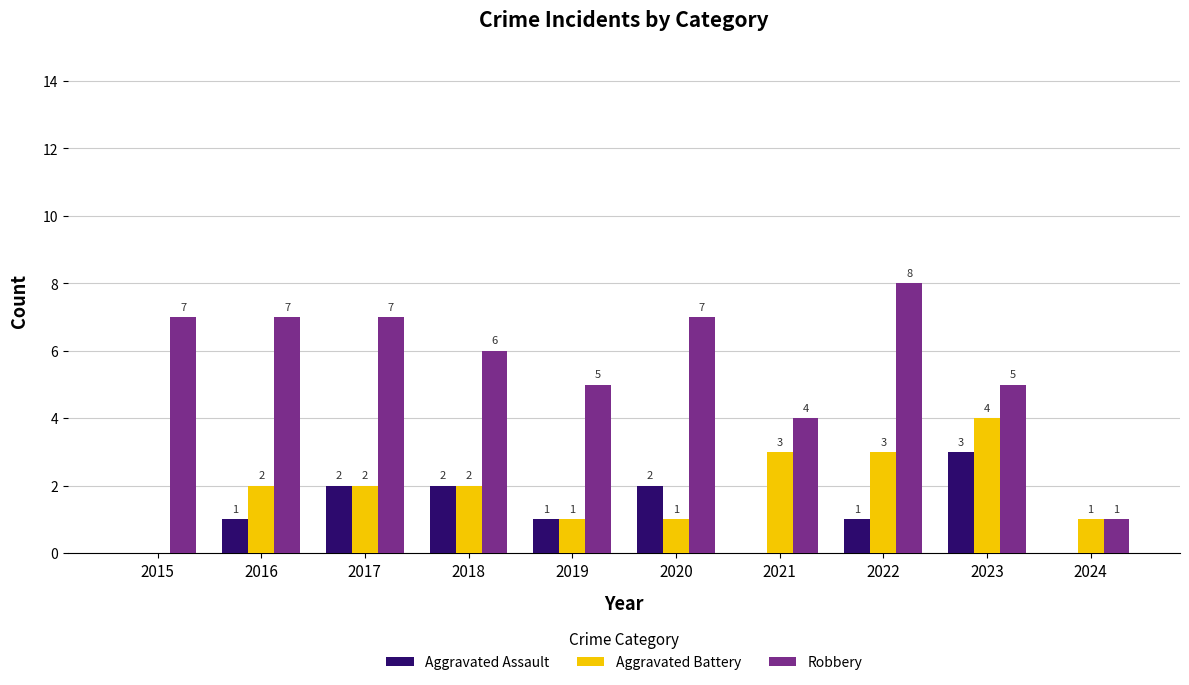

What is the sum of the Robbery values at 2024 and 2018?

7